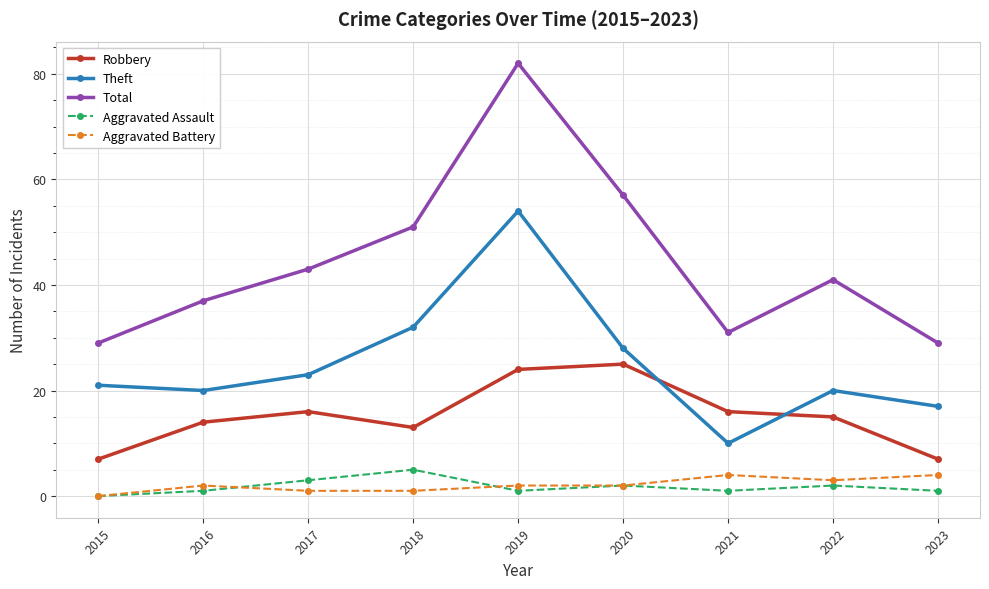

List the series in order of their peak value, lowest first.

Aggravated Battery, Aggravated Assault, Robbery, Theft, Total